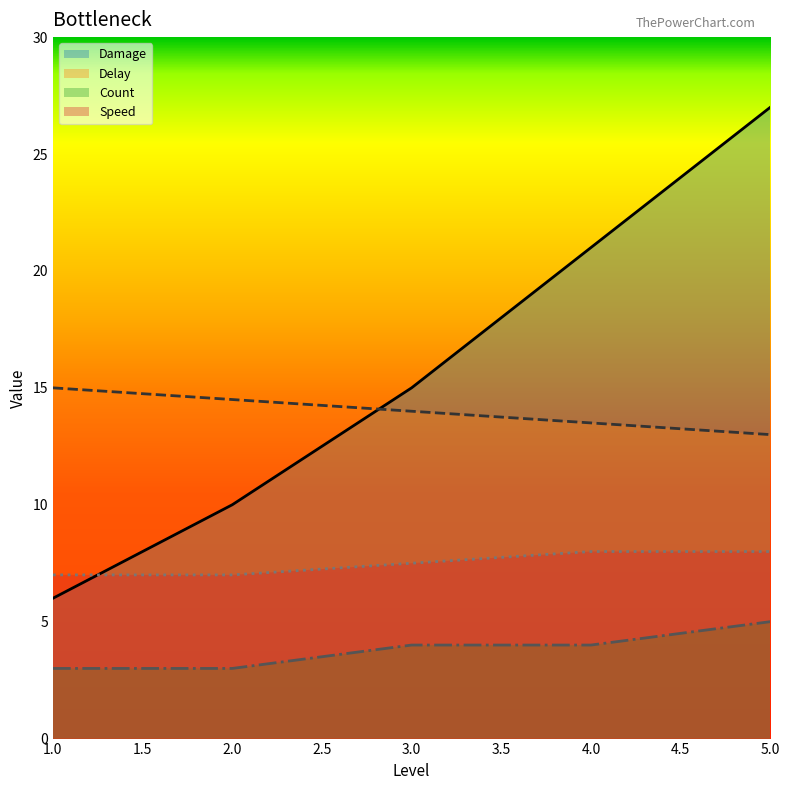

At which category is the sum across all series the highest?

5.0